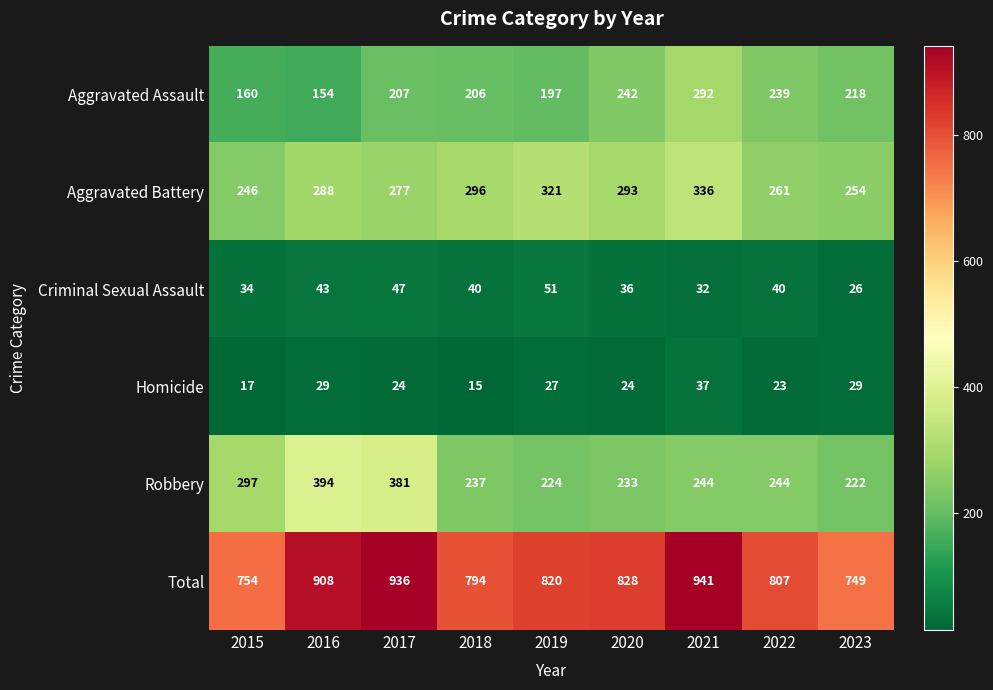

The Total series shows 807 at 2022. True or false?

True